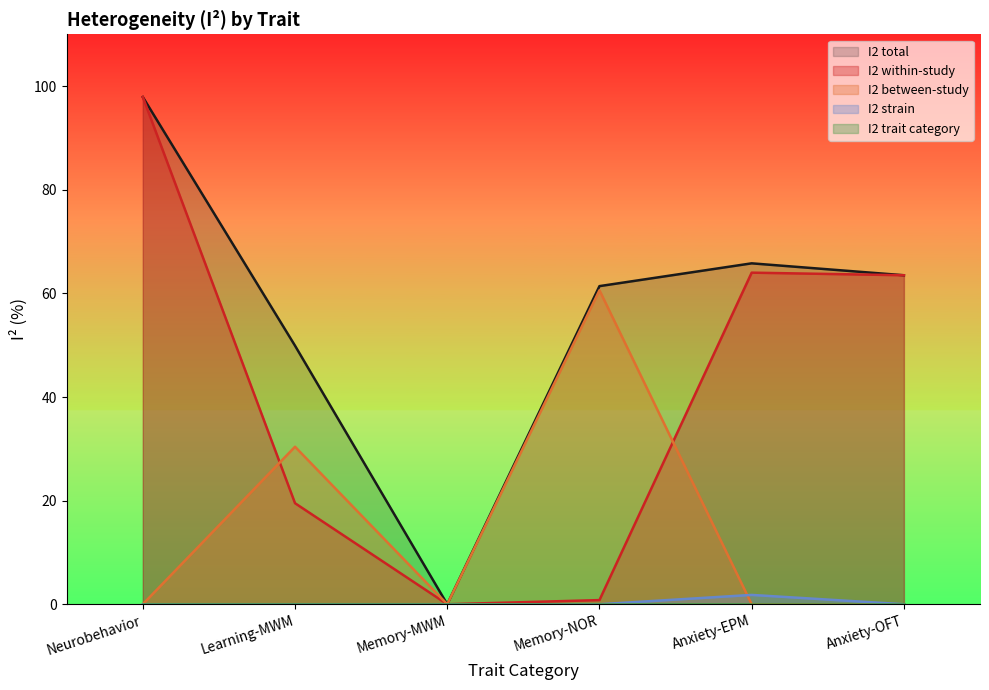

True or false: I2 strain has more than 0 points higher than both neighbors.

True